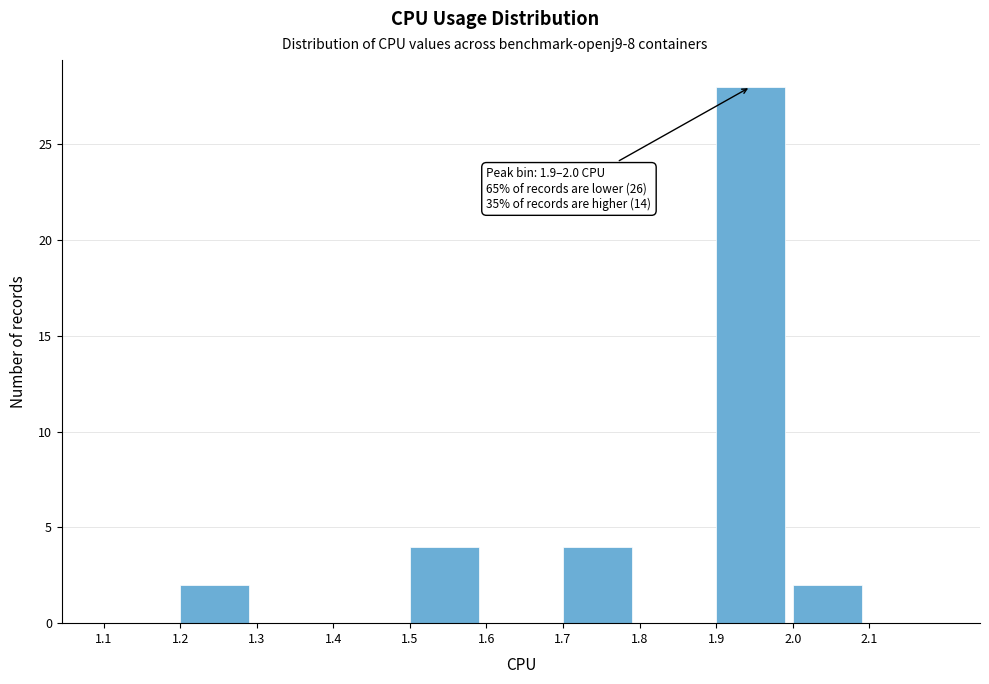

Which range on the x-axis has the tallest bar?

1.9 to 2.0